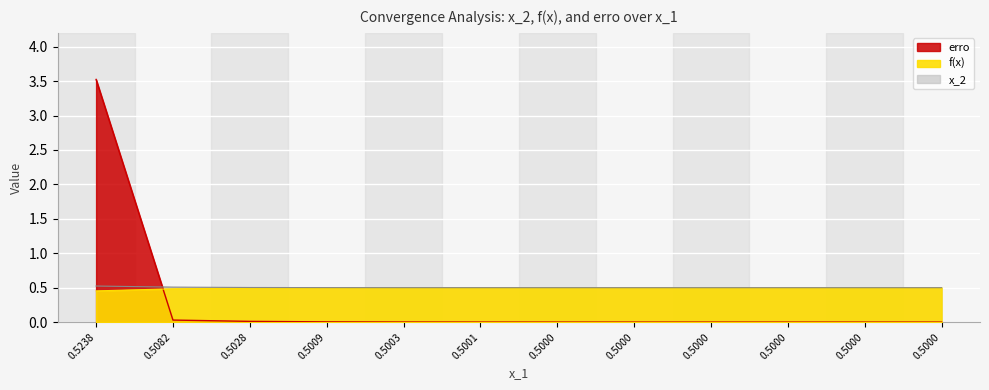

Reading right to left, transcribe all the data shown in this chart.

x_2: 0.5	0.5	0.5	0.5	0.5	0.5	0.5	0.5	0.5	0.5	0.5	0.5
f(x): 0.5	0.5	0.5	0.5	0.5	0.5	0.5	0.5	0.5	0.5	0.5	0.5
erro: 0.0	0.0	0.0	0.0	0.0	0.0	0.0	0.0	0.0	0.0	0.0	3.5